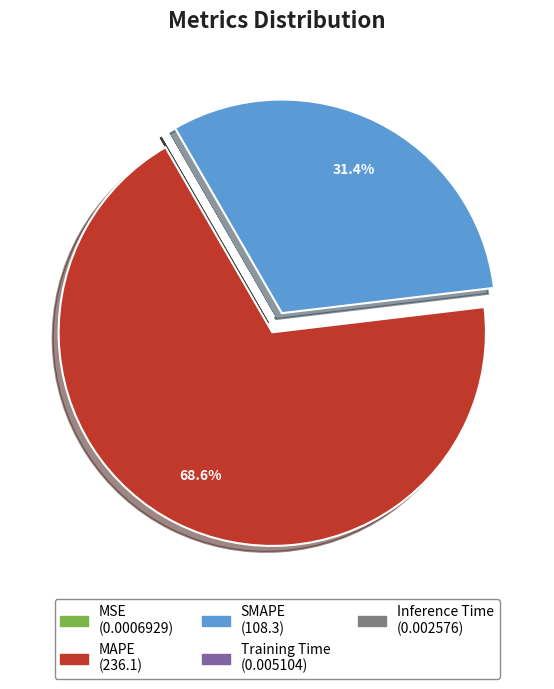

Which slice is the largest?

MAPE